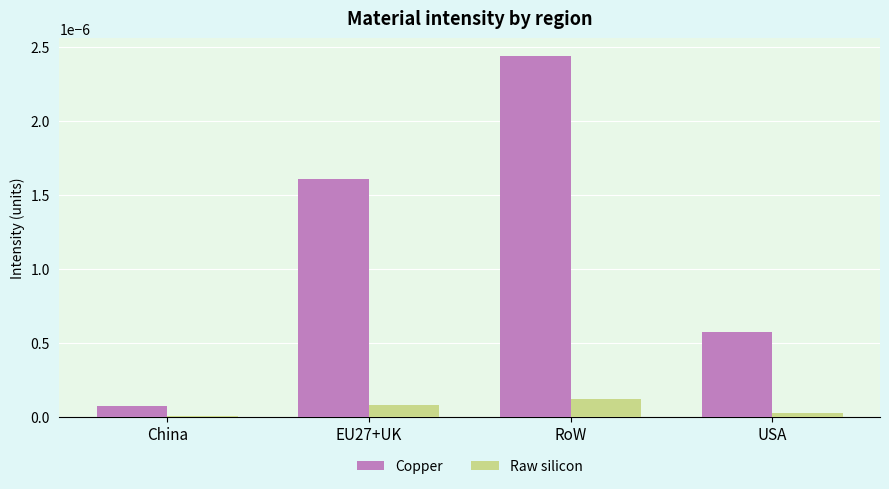

At which category does the chart reach its peak across all series?

RoW